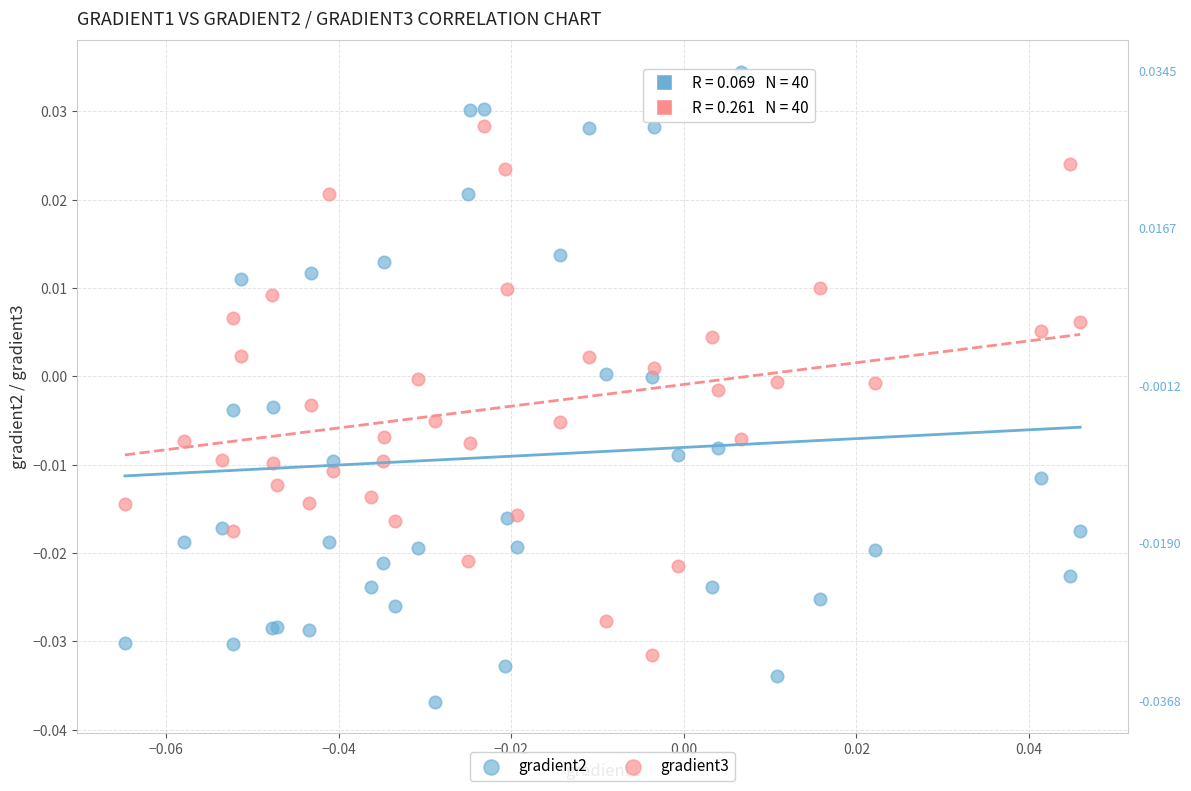

Which series has the widest spread of Y values?

gradient2